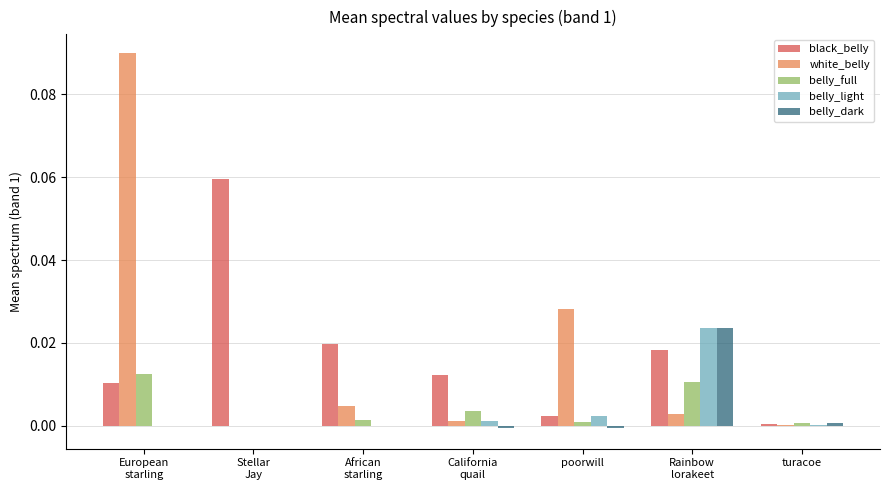

The white_belly series shows 0.0 at poorwill. True or false?

True